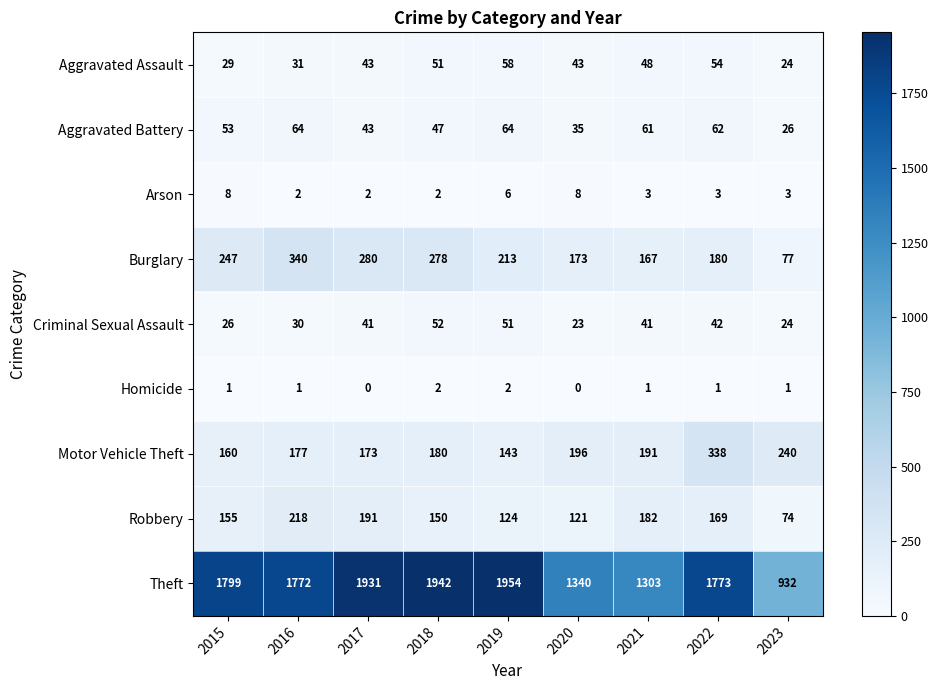

Which series has the largest total across all categories?

Theft